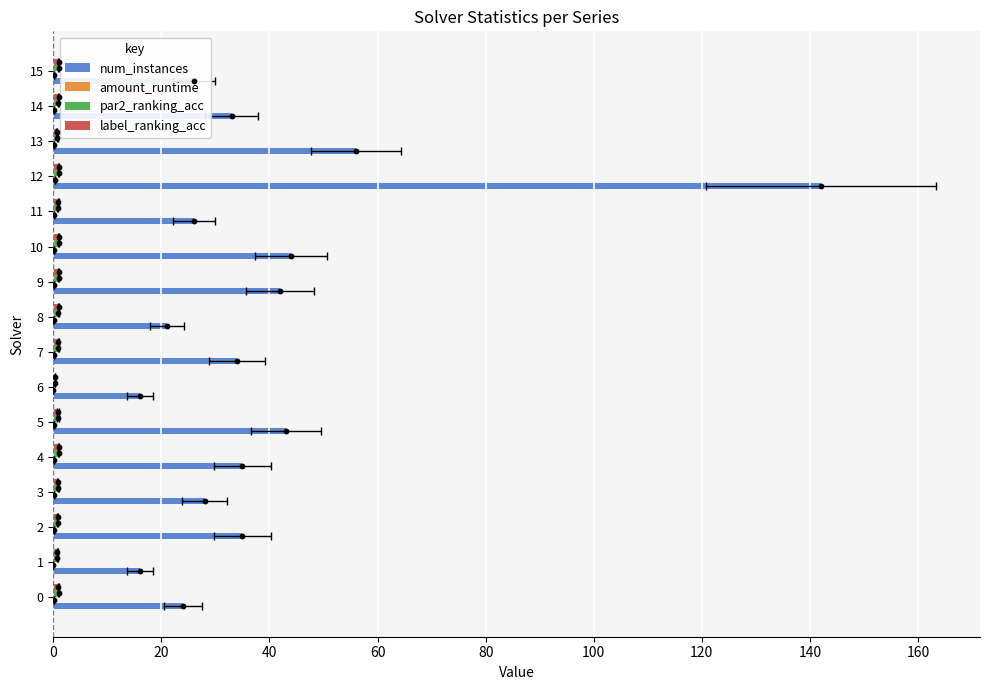

What is the total value across all series at 10?

46.1